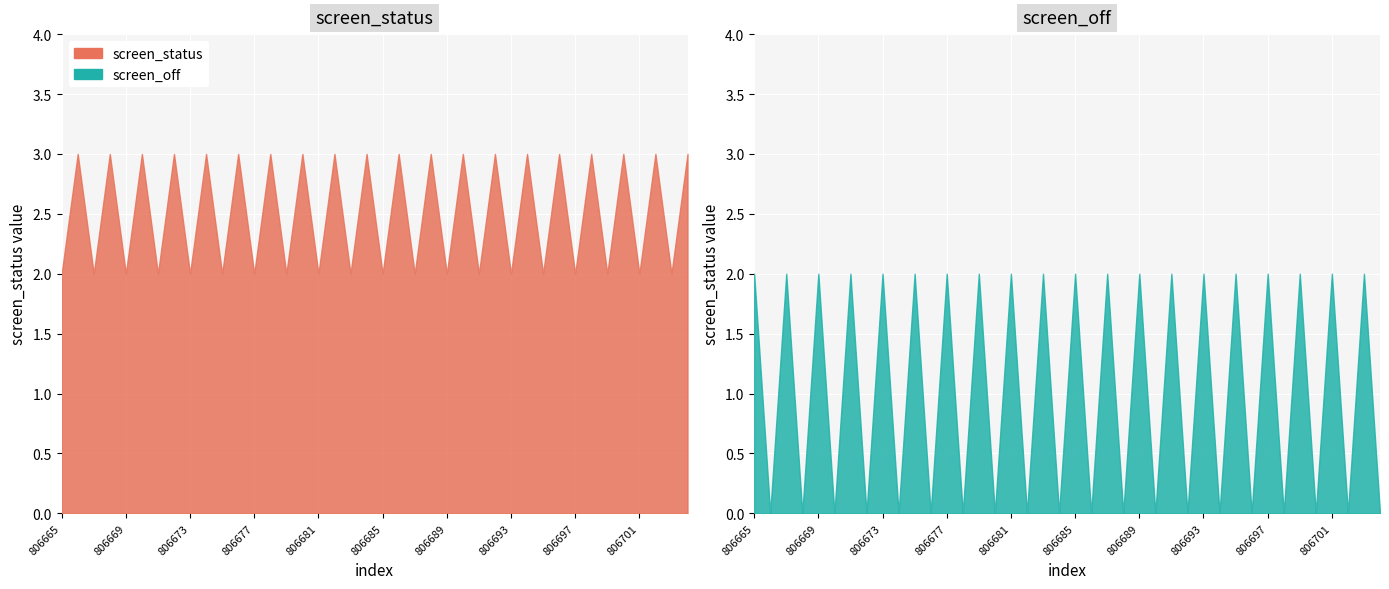

At which category does screen_status reach its first local peak?

806666